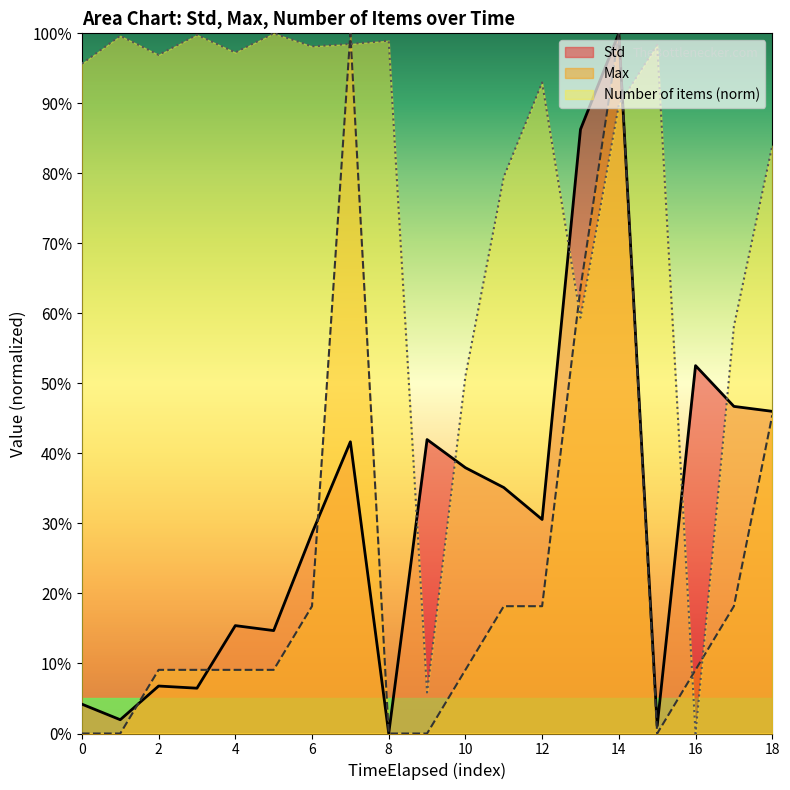

Reading left to right, what are all the values shown in this chart?

Std: 0.0	0.0	0.1	0.1	0.2	0.1	0.3	0.4	0.0	0.4	0.4	0.4	0.3	0.9	1.0	0.0	0.5	0.5	0.5
Max: 0.0	0.0	0.1	0.1	0.1	0.1	0.2	1.0	0.0	0.0	0.1	0.2	0.2	0.6	1.0	0.0	0.1	0.2	0.5
Number of items (norm): 1.0	1.0	1.0	1.0	1.0	1.0	1.0	1.0	1.0	0.1	0.5	0.8	0.9	0.6	0.9	1.0	0.0	0.6	0.8